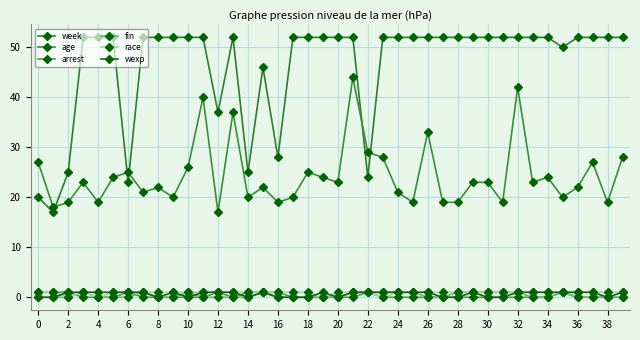

Does the chart have visible grid lines?

Yes